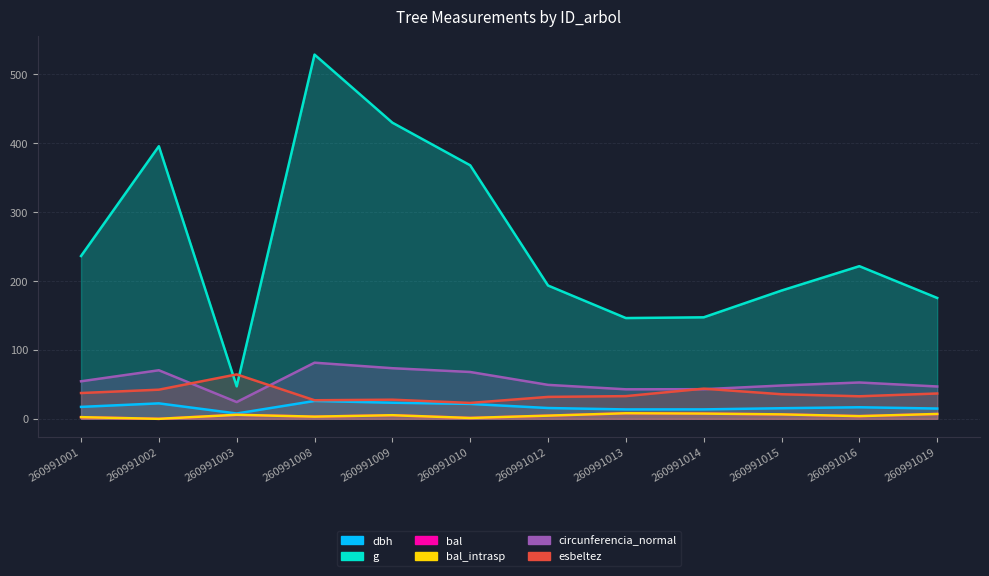

Where is the first local maximum for circunferencia_normal?

260991002